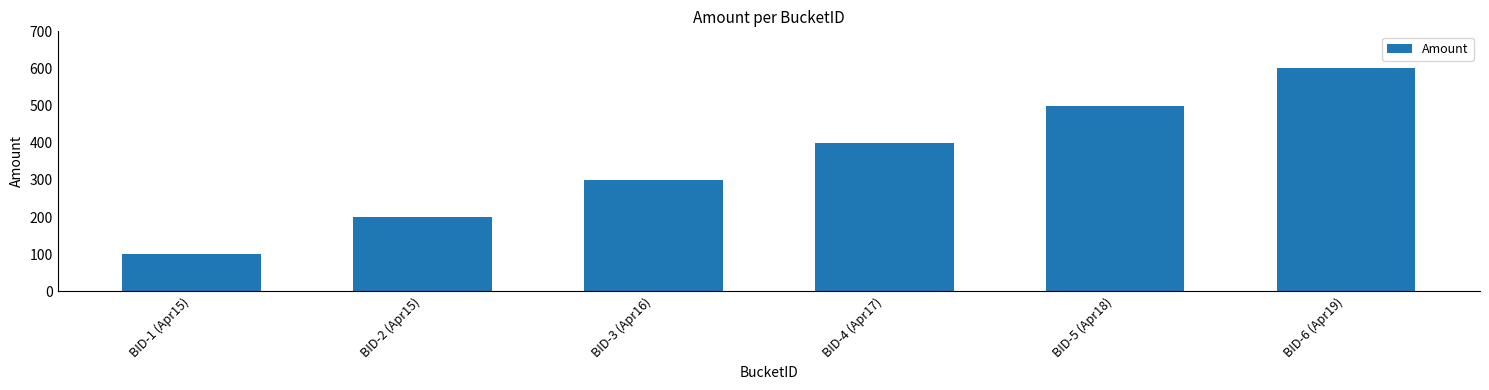

The value at BID-2 (Apr15) is 43. True or false?

False